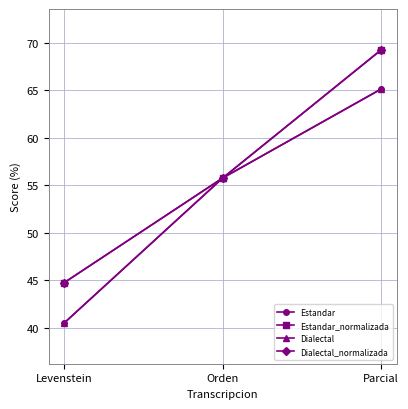

True or false: Estandar_normalizada has a value of 29.3 at Levenstein.

False